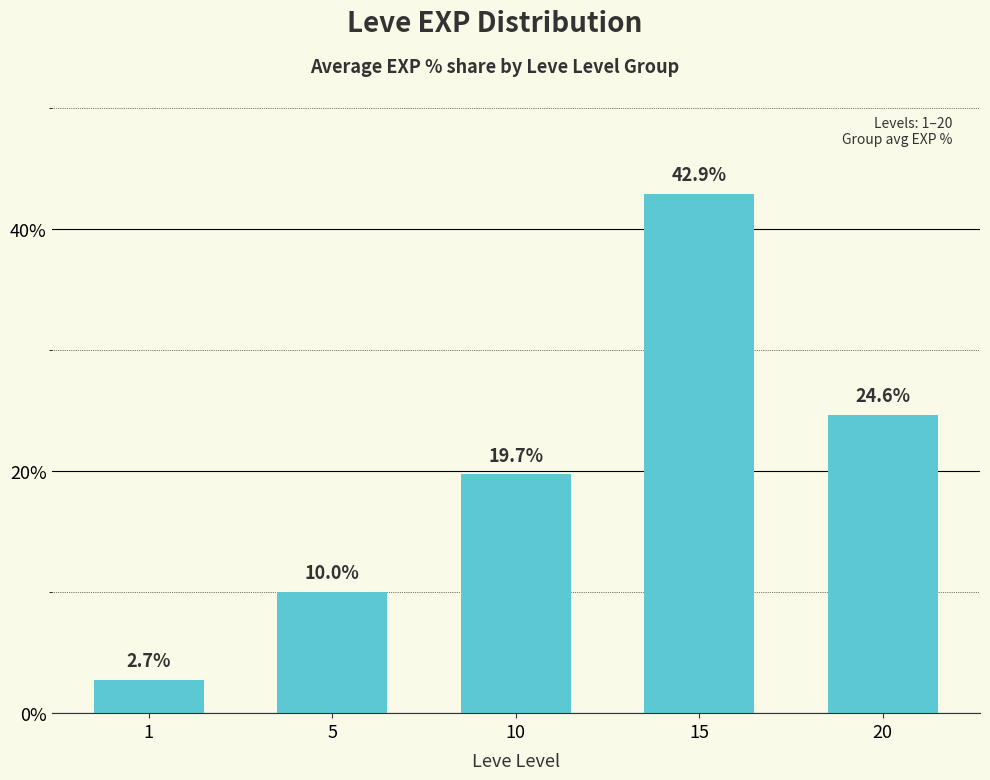

Is it true that the value at 1 is 2.7?

True